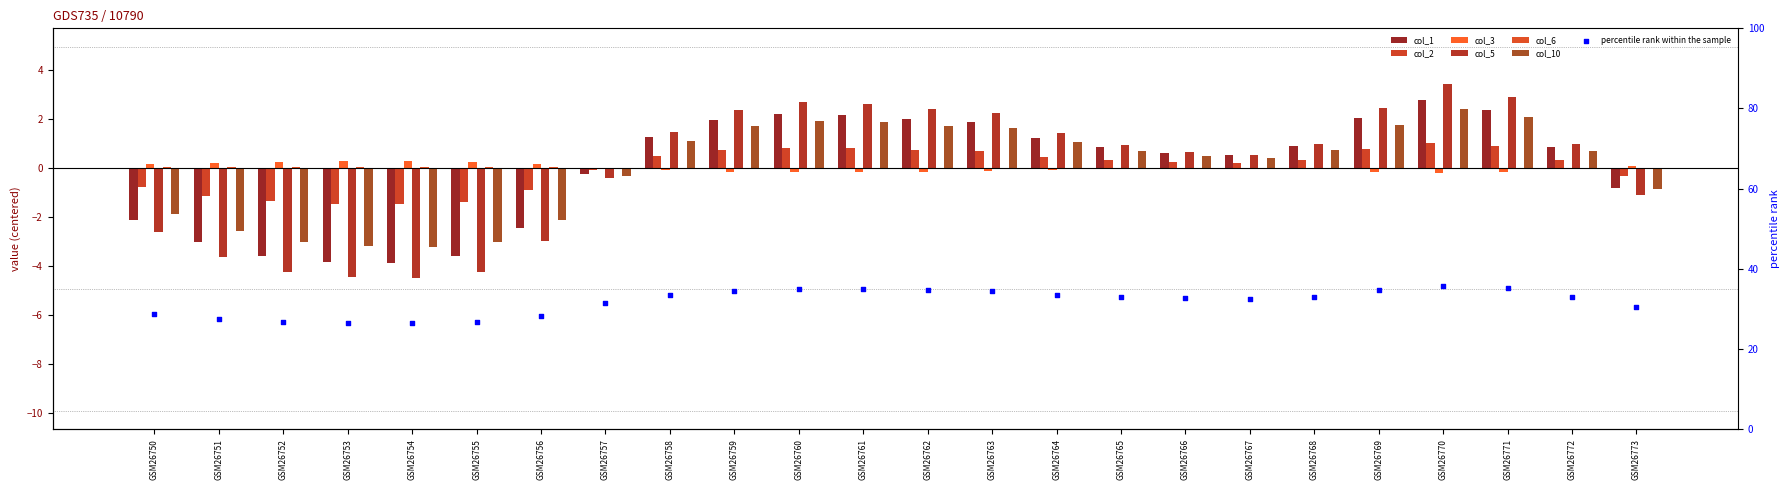

What is the total value across all series at GSM26758?

4.2